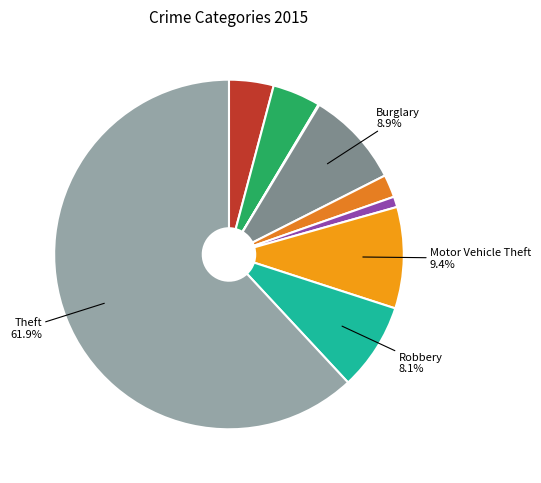

How many segments does this pie chart have?

9